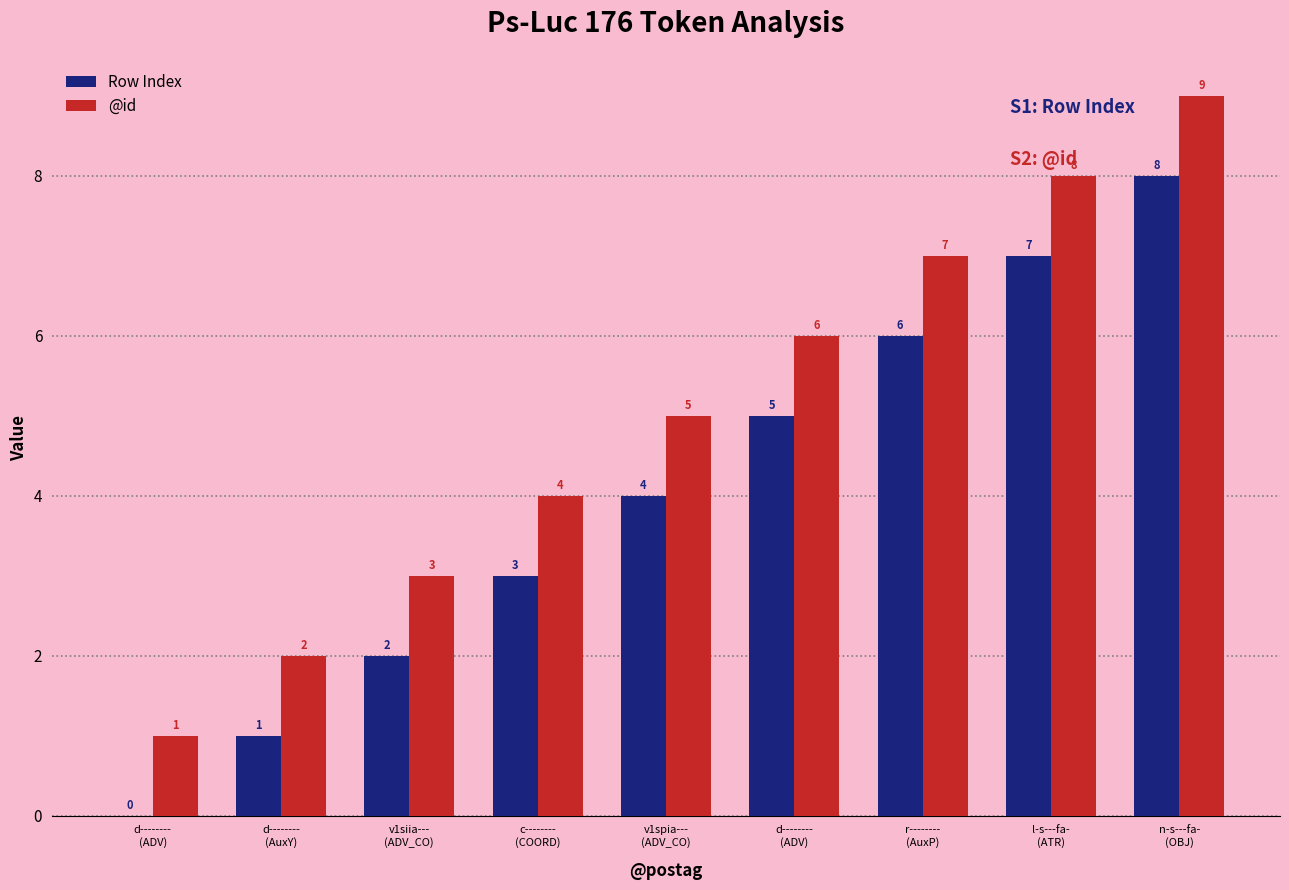

How many series are shown in this chart?

2